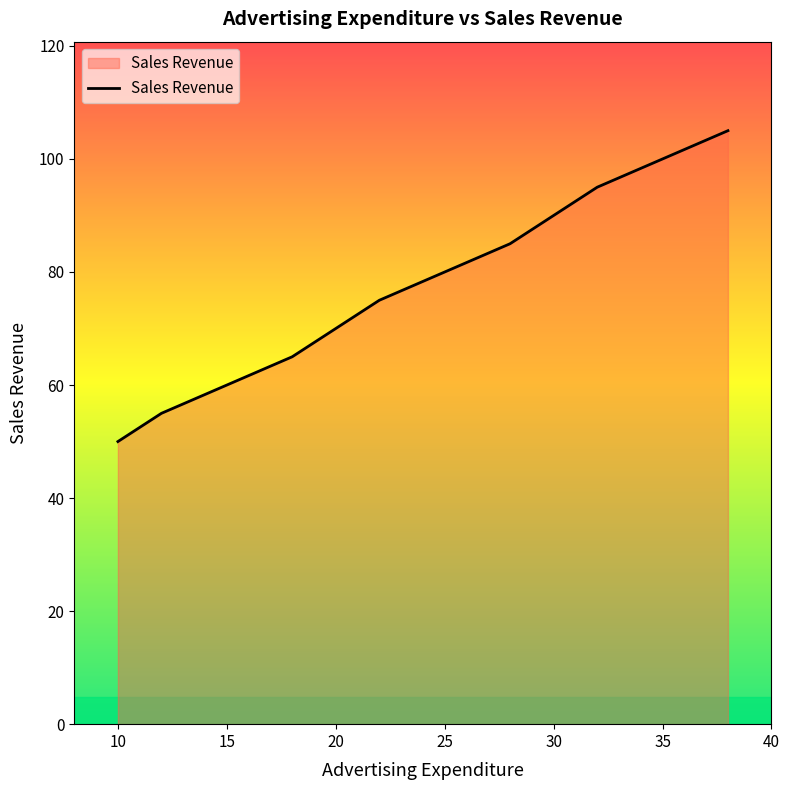

What is the minimum value shown in the chart?

50